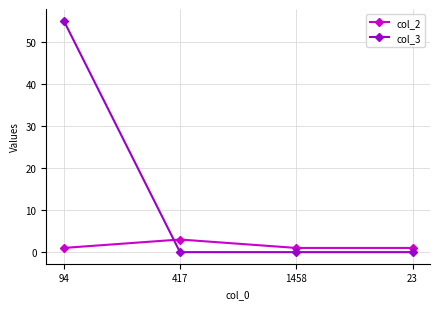

What is the total value across all series at 94?

56